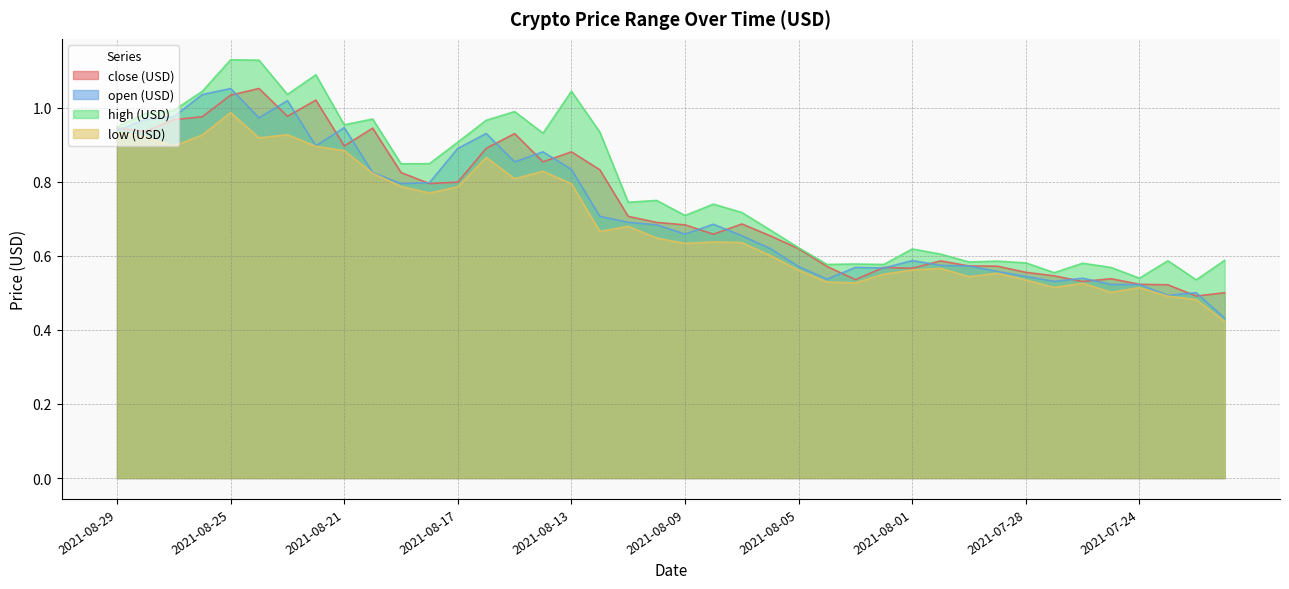

True or false: high (USD) and close (USD) cross at least once.

False